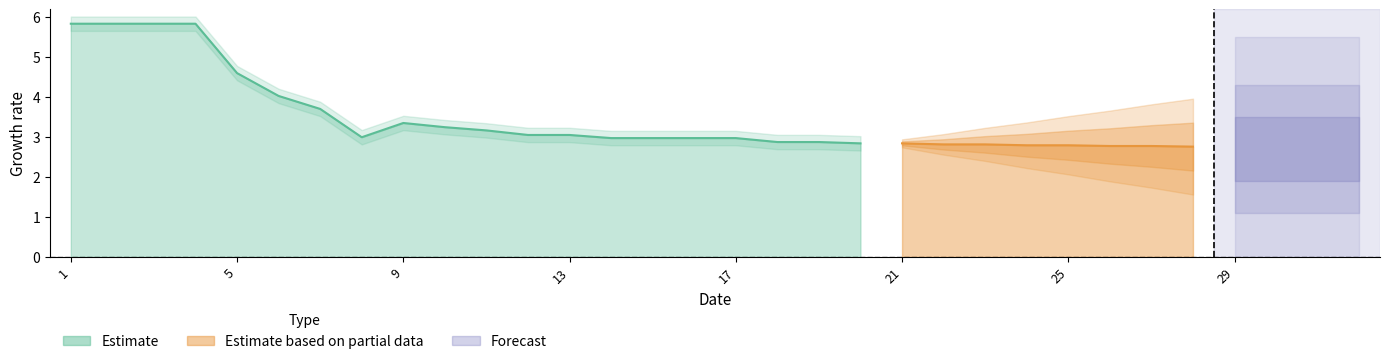

What is the sum of the values at 24 and 25?

5.6